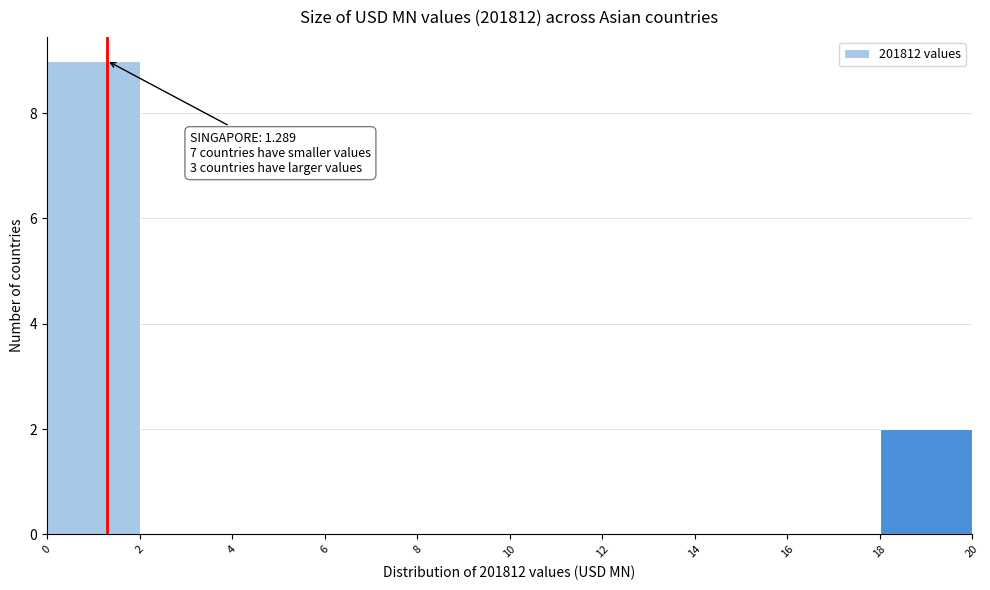

Which range on the x-axis has the tallest bar?

0 to 2